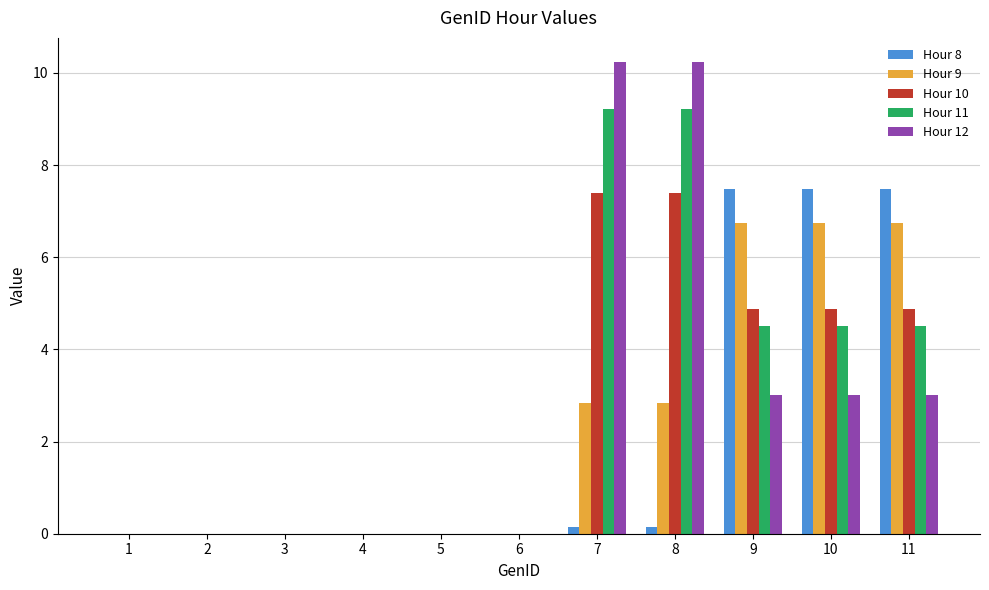

What is the sum of the Hour 12 values at 2 and 9?

3.0